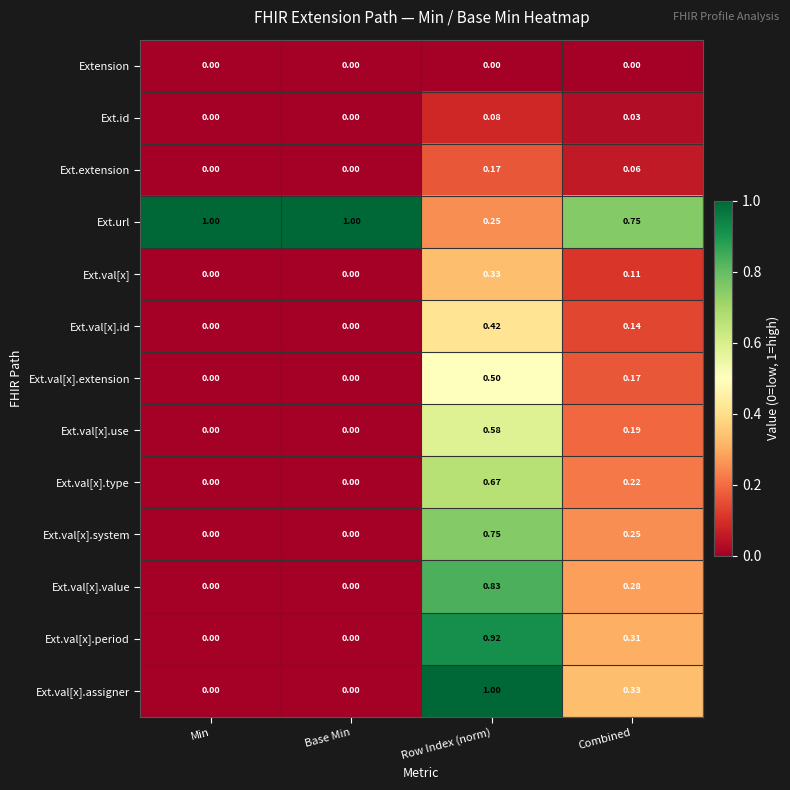

Which series has the widest spread of values?

Ext.val[x].assigner